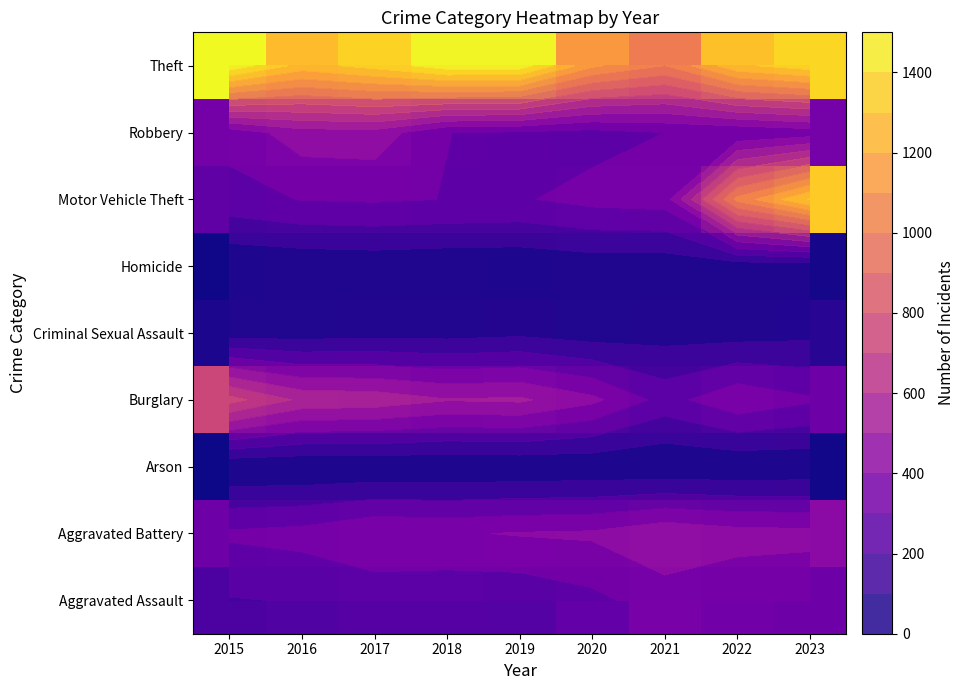

What value does the Criminal Sexual Assault series have at 2018, to the nearest 10?

60